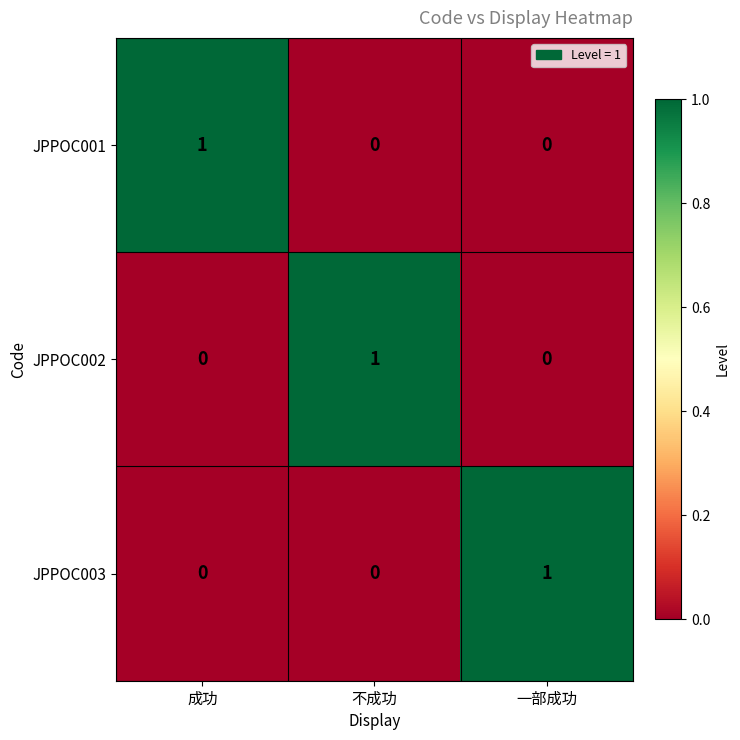

Is it true that JPPOC002 equals 0 at 一部成功?

True